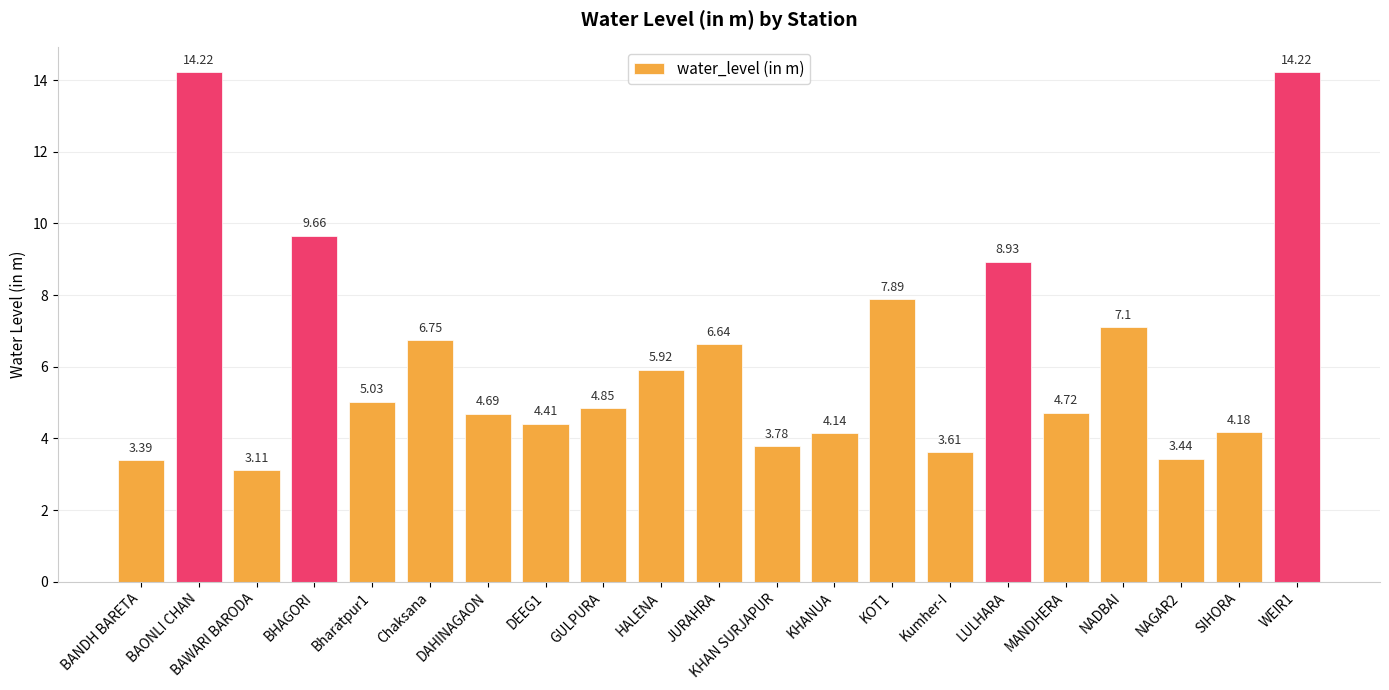

What is the sum of all values?

130.7